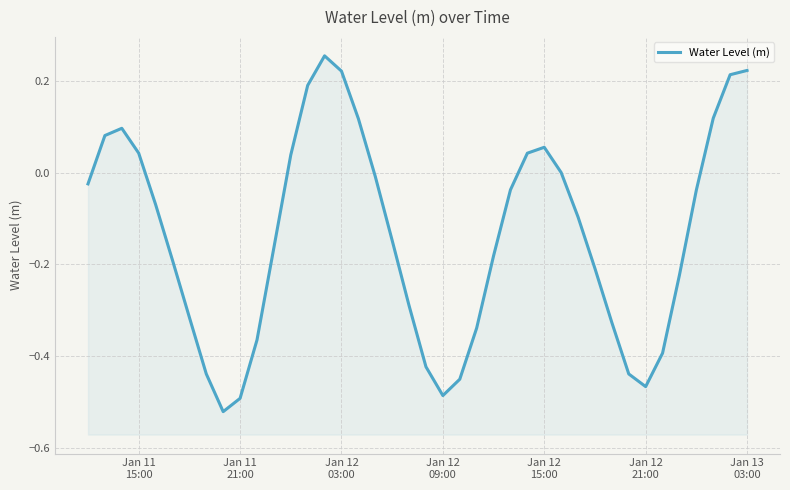

How many interior local peaks (higher than both neighbors) does the data have?

3